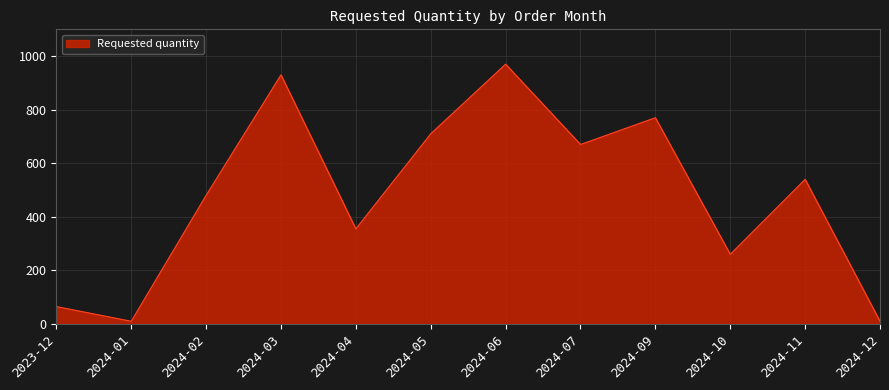

What is the difference between the values at 2024-05 and 2024-09?

60